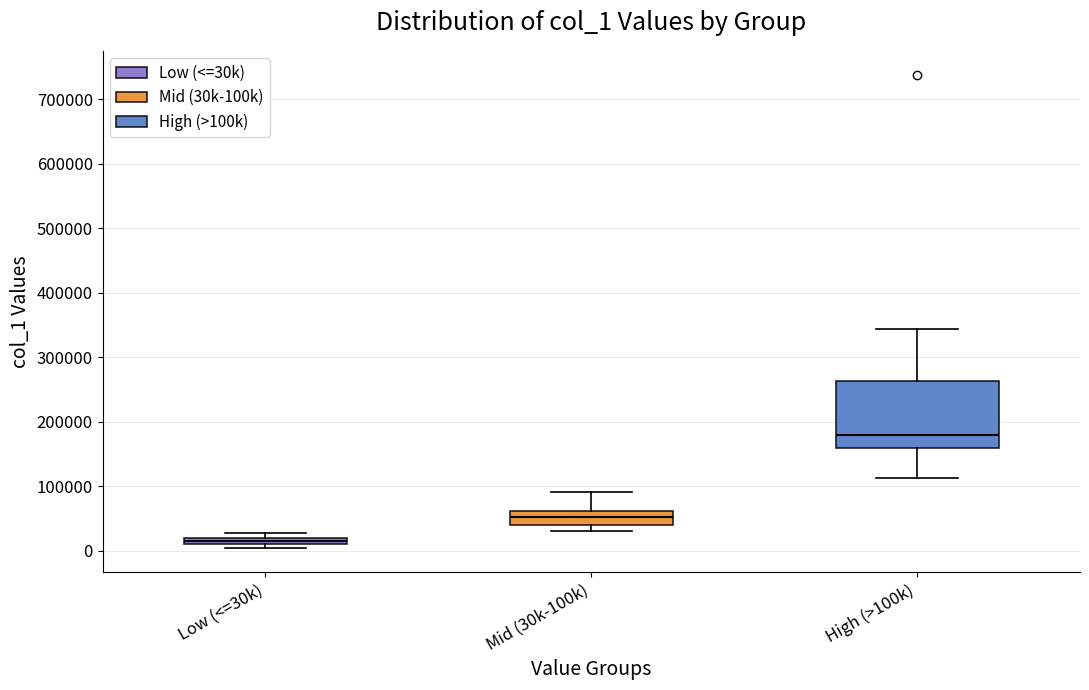

Comparing the boxes themselves (not the whiskers), which one is the tallest?

High (>100k)